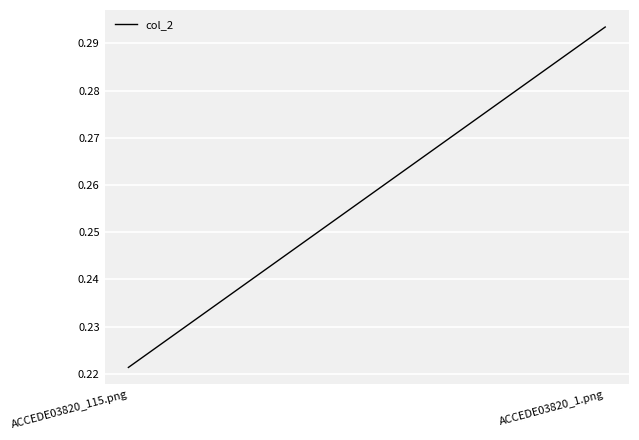

How many lines are shown in the chart?

1